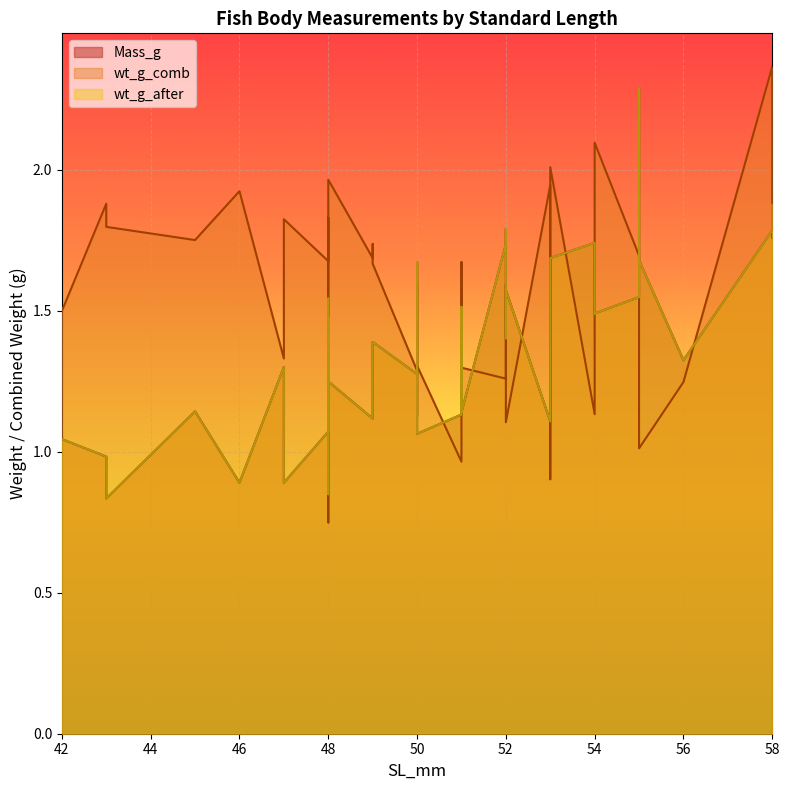

How many interior local peaks does the wt_g_after series have?

11